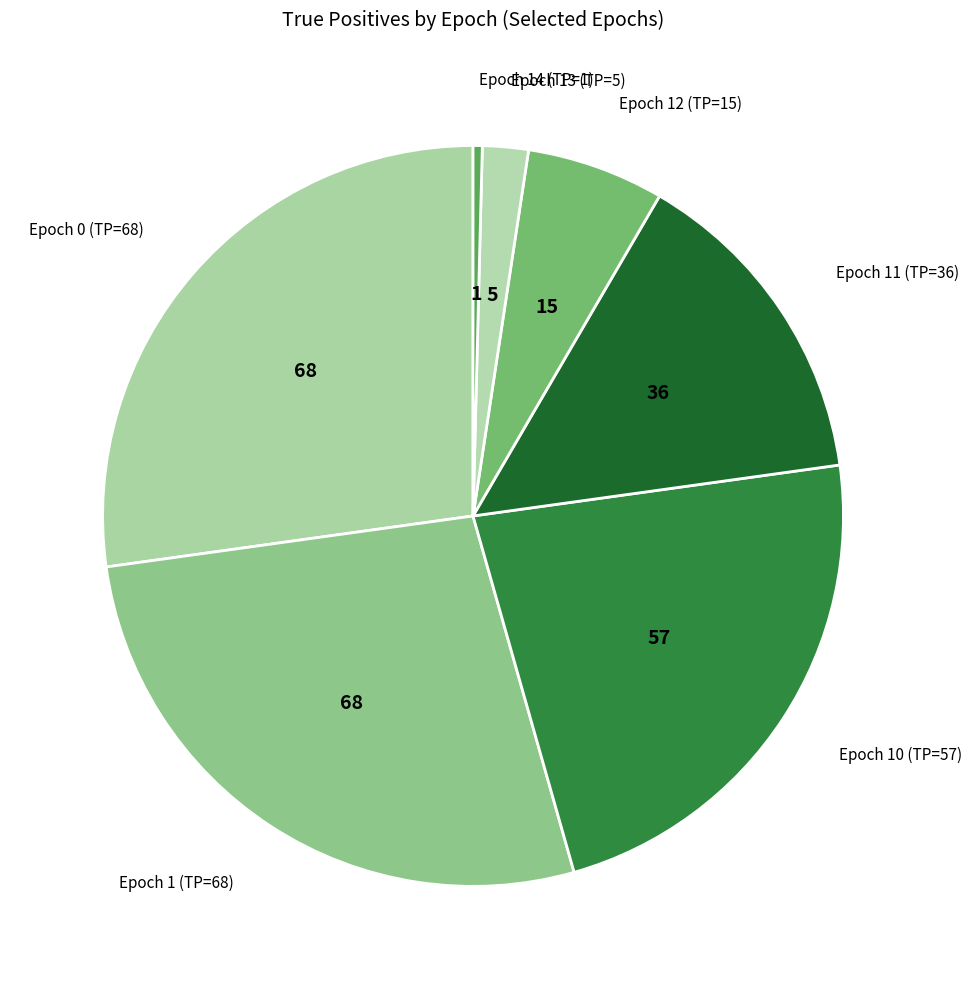

How many segments does this pie chart have?

7